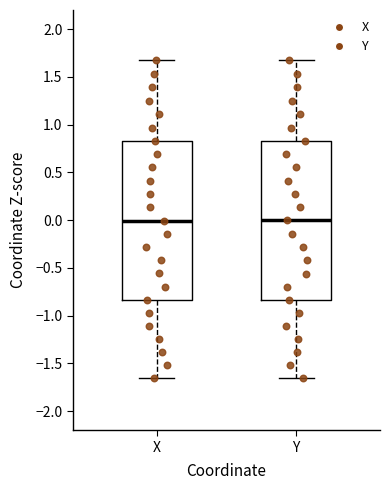

Where is the lower edge of the box for Y on the y-axis? The values are not printed on the chart, so give them approximately, as read against the axis.

-0.85